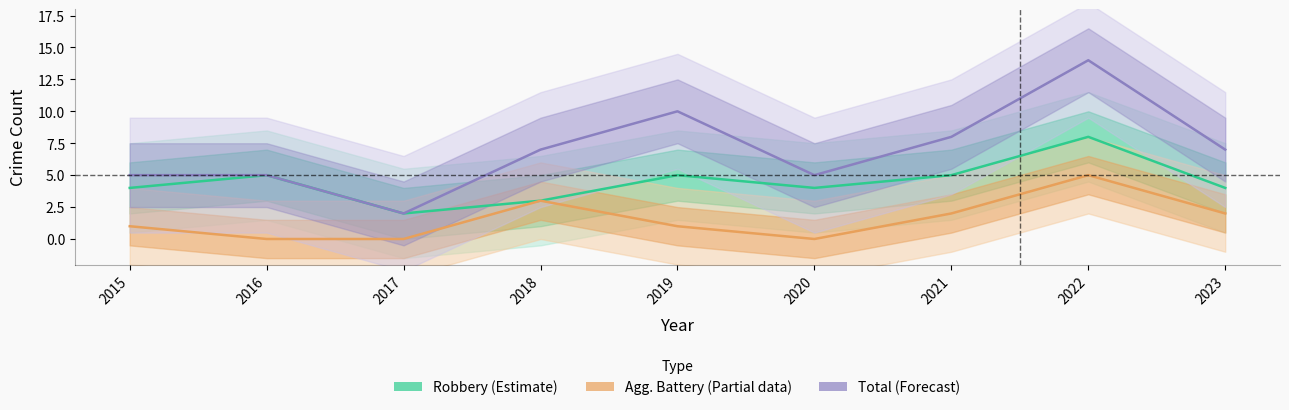

Reading left to right, transcribe all the data shown in this chart.

Robbery (Estimate): 4	5	2	3	5	4	5	8	4
Agg. Battery (Partial): 1	0	0	3	1	0	2	5	2
Total (Forecast): 5	5	2	7	10	5	8	14	7